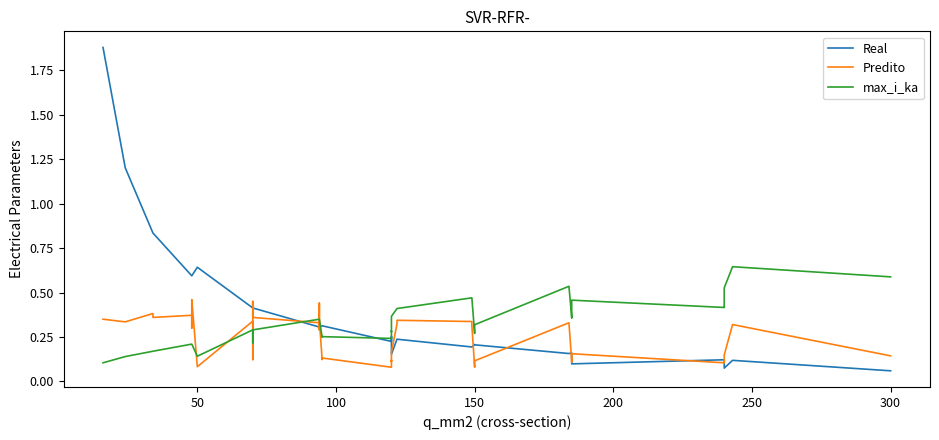

What is the highest value of the max_i_ka series?

0.6